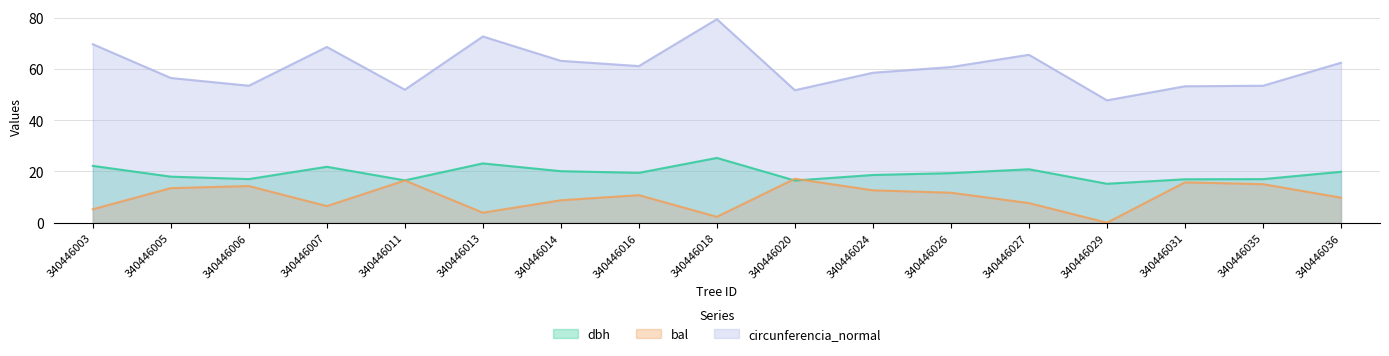

Where do bal and dbh first cross each other?

340446018 and 340446020